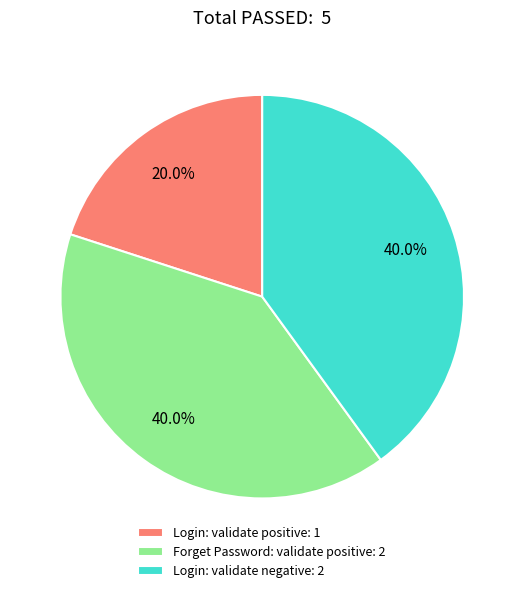

Combined, do Login: validate negative: 2 and Login: validate positive: 1 account for over 50%?

Yes